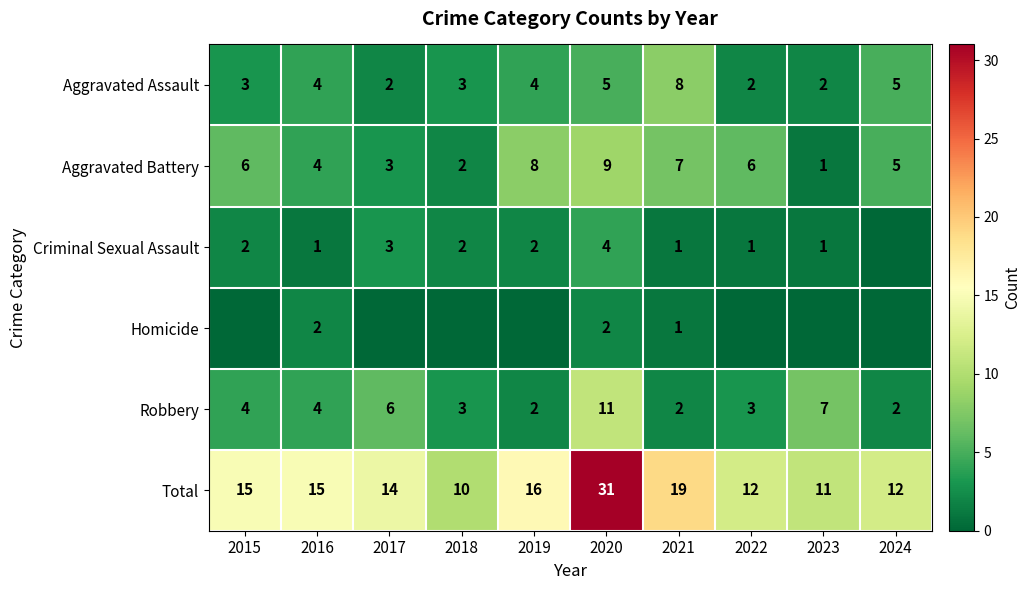

Which label corresponds to the largest value in the chart?

2020